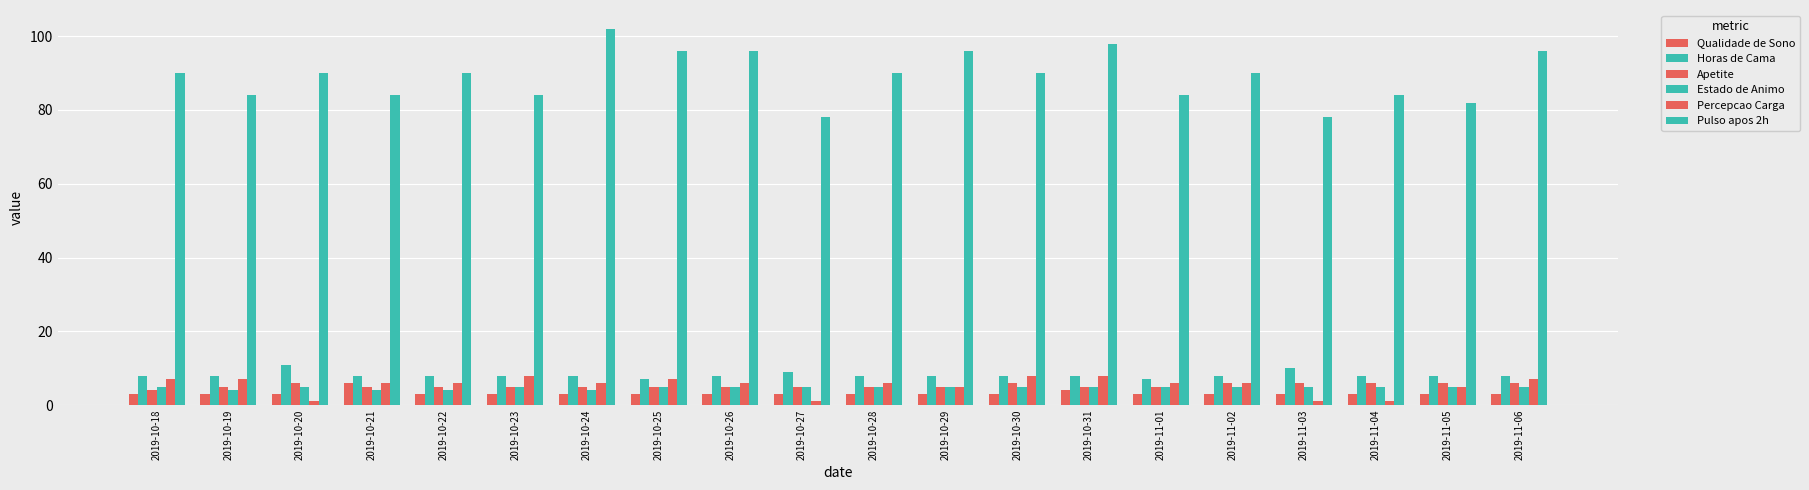

How many series are shown in this chart?

6